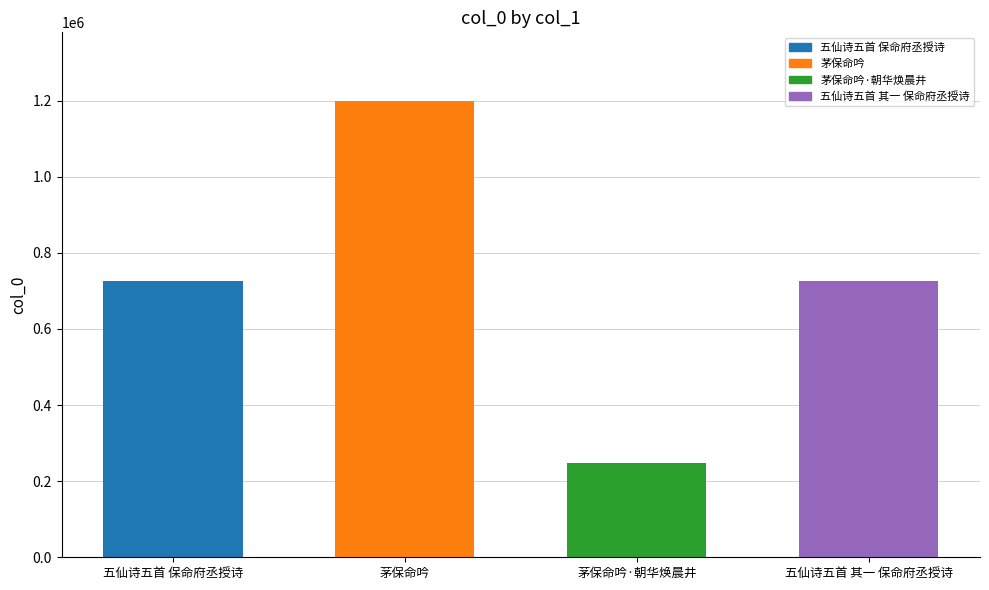

What is the smallest value displayed?

248007